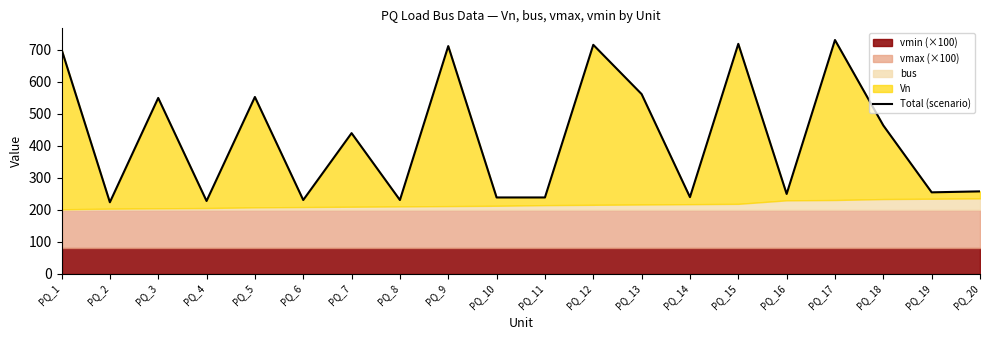

Rank the categories by value from lowest to highest.

PQ_2, PQ_4, PQ_6, PQ_8, PQ_10, PQ_11, PQ_14, PQ_16, PQ_19, PQ_20, PQ_7, PQ_18, PQ_3, PQ_5, PQ_13, PQ_1, PQ_9, PQ_12, PQ_15, PQ_17